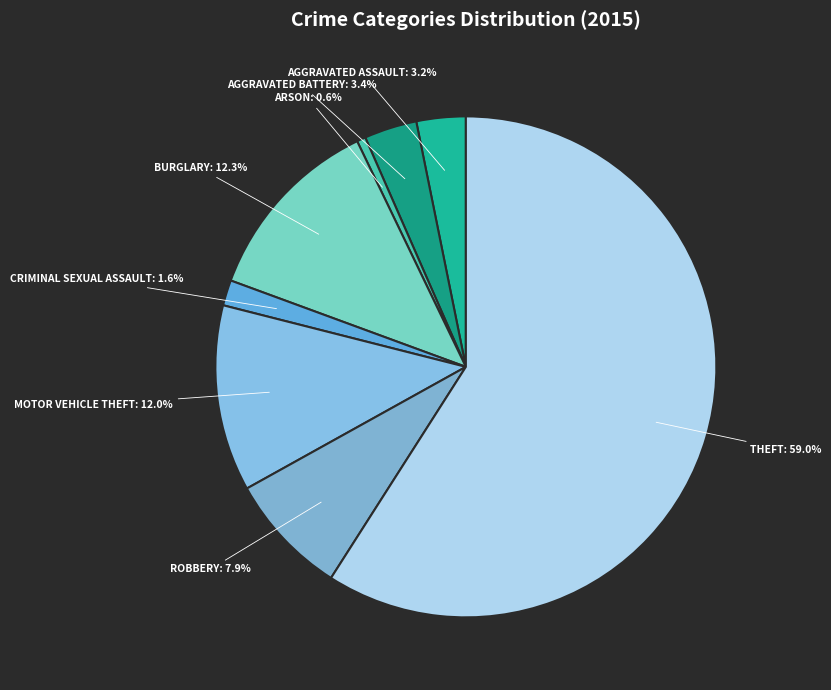

Is there any slice that represents more than half of the pie?

Yes